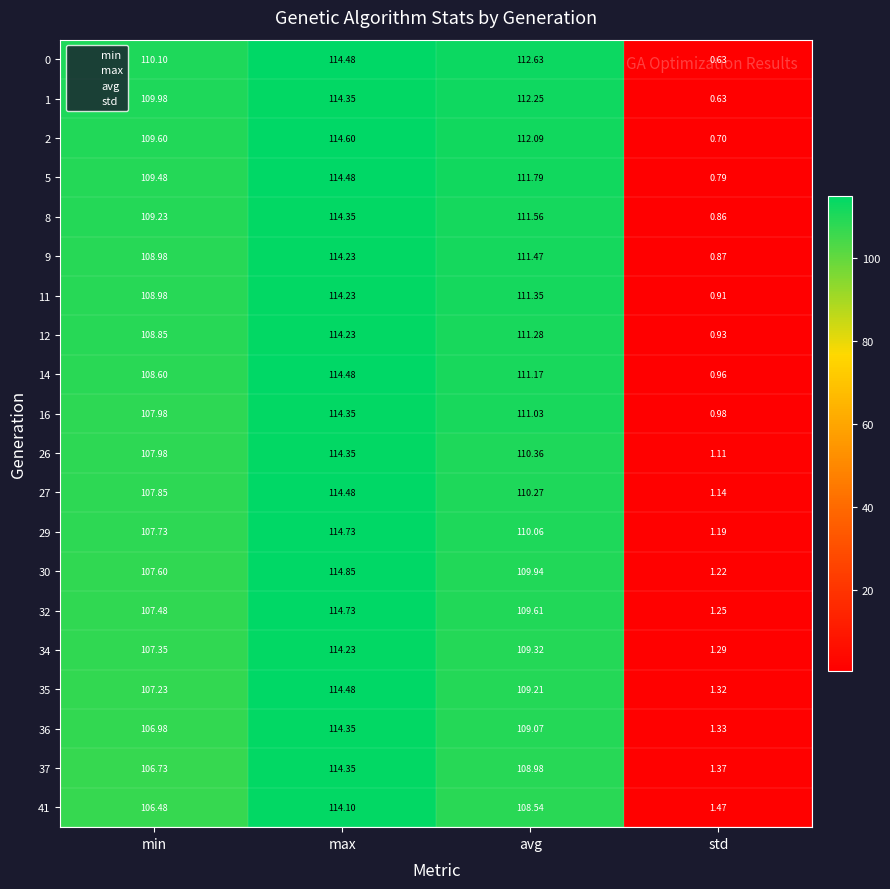

At which category does the chart reach its minimum across all series?

std